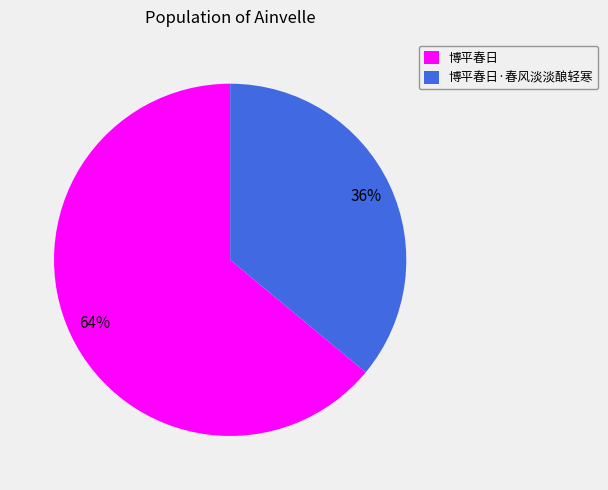

Which category has the smallest portion of the pie?

博平春日·春风淡淡酿轻寒